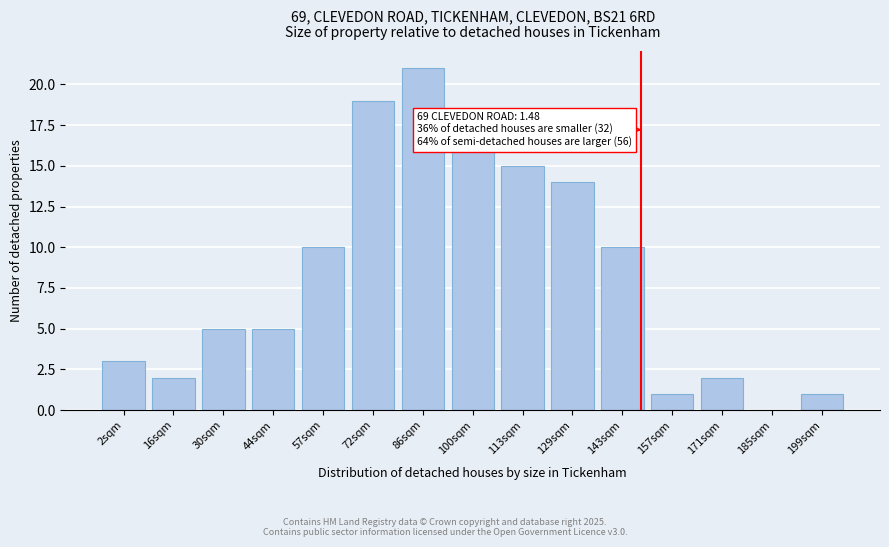

Reading right to left, what are all the values shown in this chart?

199sqm=1	185sqm=0	171sqm=2	157sqm=1	143sqm=10	129sqm=14	113sqm=15	100sqm=16	86sqm=21	72sqm=19	57sqm=10	44sqm=5	30sqm=5	16sqm=2	2sqm=3